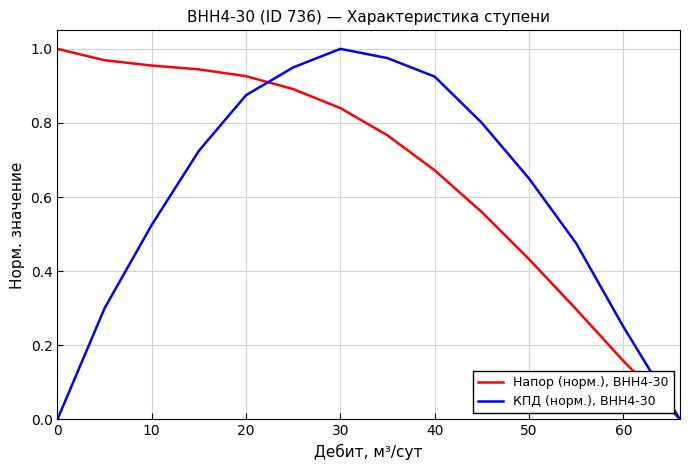

List the series in order of their overall mean, lowest first.

КПД (норм.), ВНН4-30, Напор (норм.), ВНН4-30